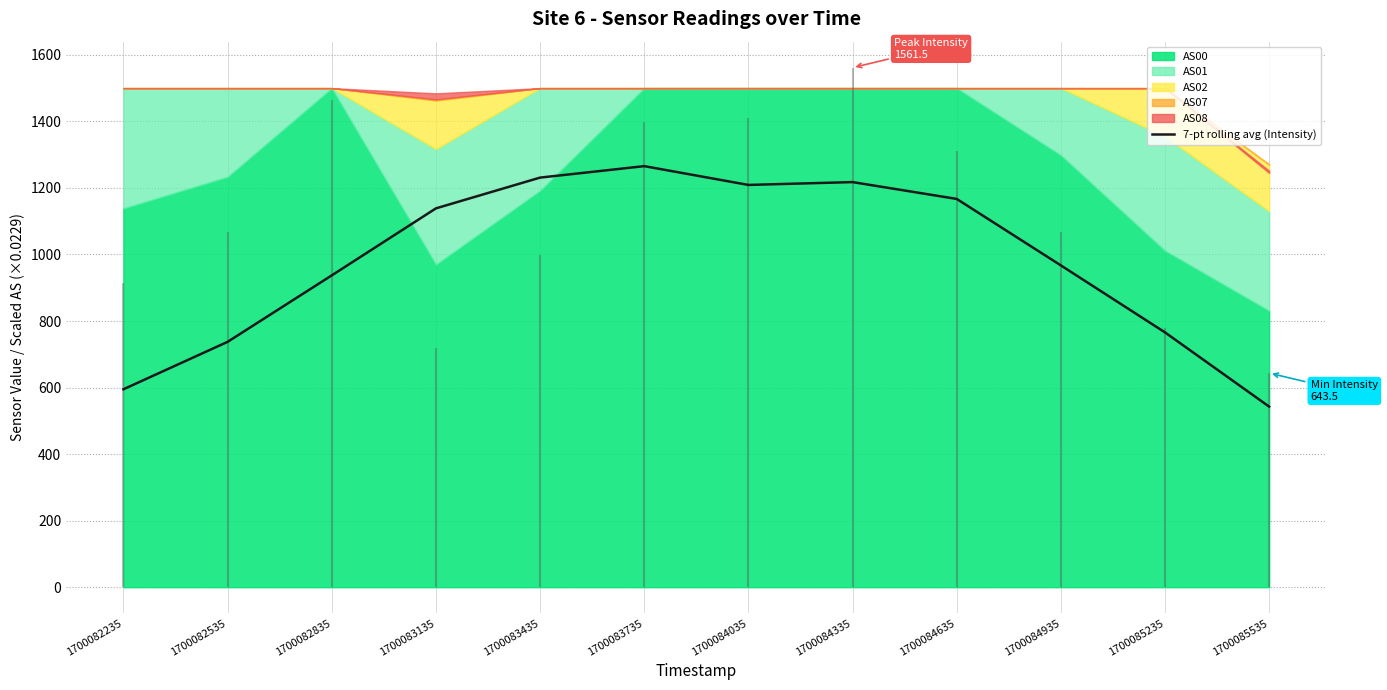

At which label does the data first exceed 1138?

1700083135